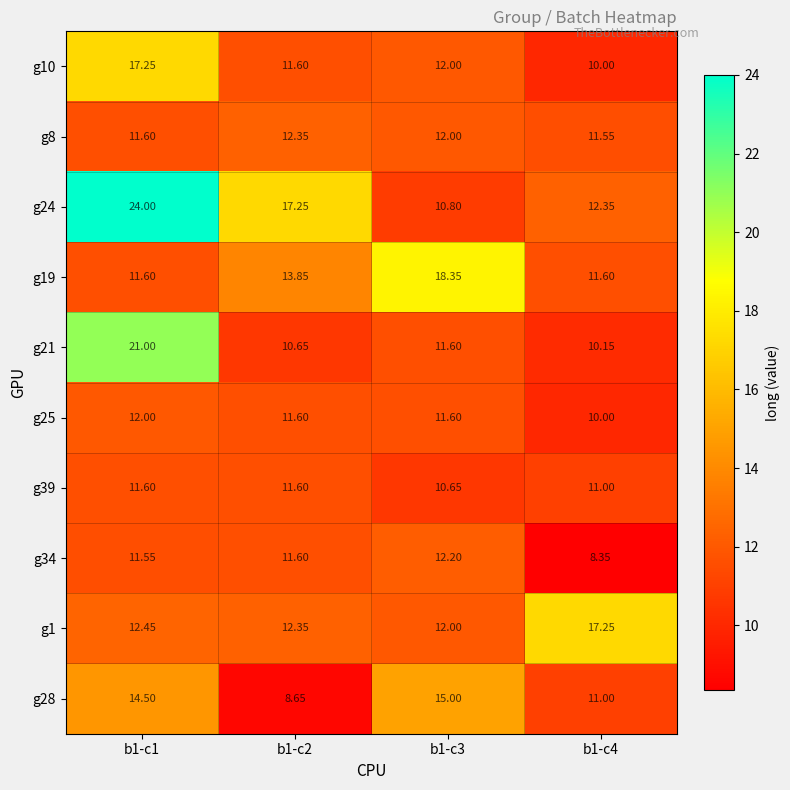

How many series are shown in this chart?

10